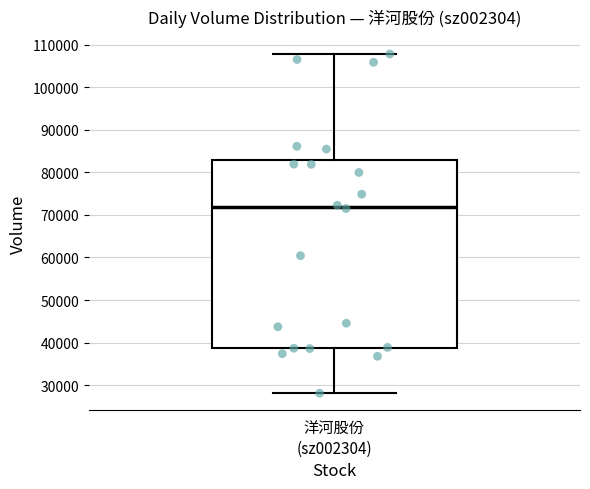

Read this box plot against the y-axis: the position of the median line, the range covered by the box, and the ends of both whiskers. The values are not printed on the chart, so give them approximately, as read against the axis.

median 72000, box 39000 to 83000, whiskers 28000 to 108000